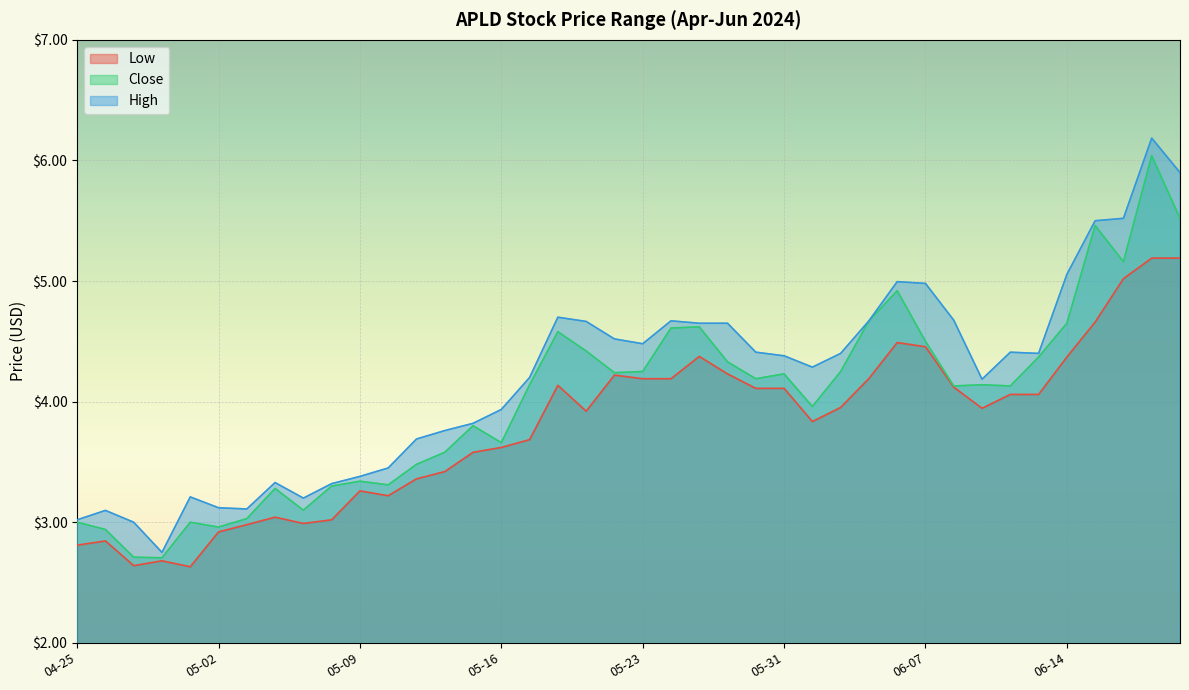

At which label is Low closest to 3?

2024-05-07